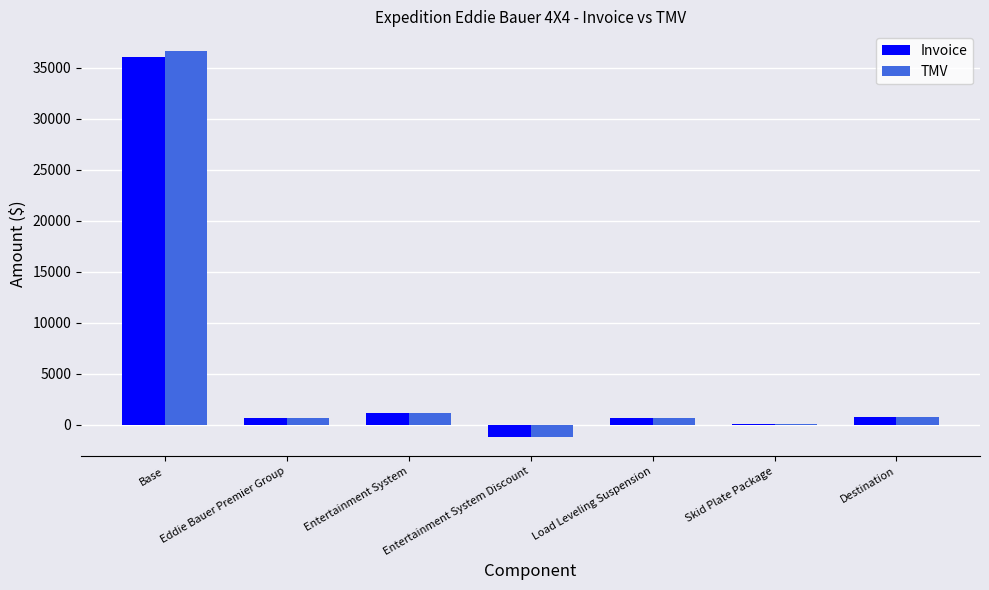

True or false: Invoice has a value of 692 at Load Leveling Suspension.

True